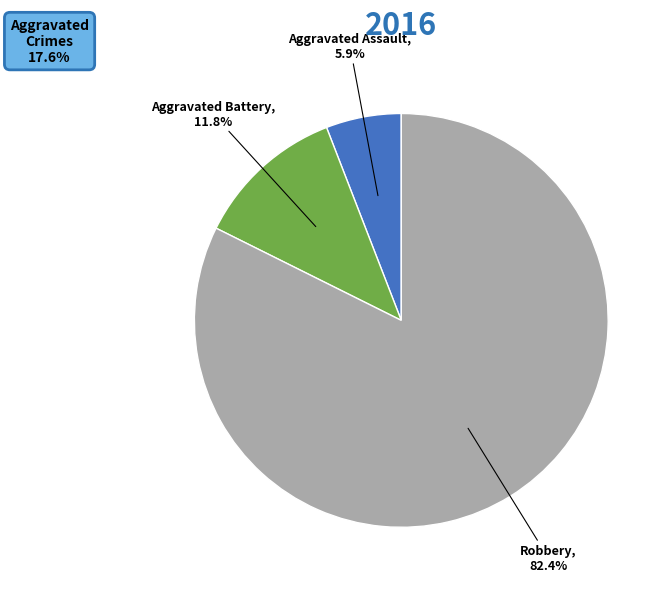

What percentage is the Robbery slice, to the nearest percent?

82%